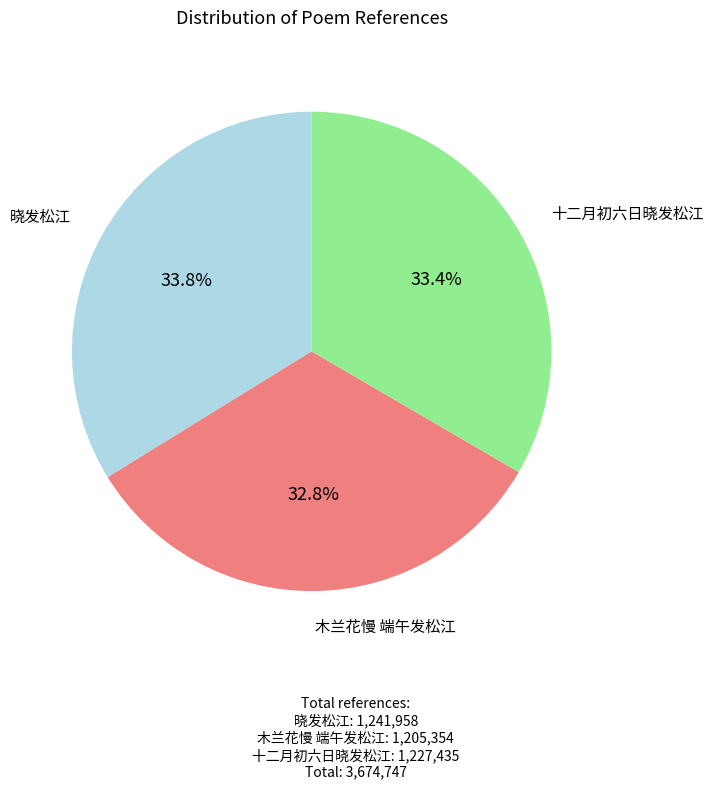

How many segments does this pie chart have?

3